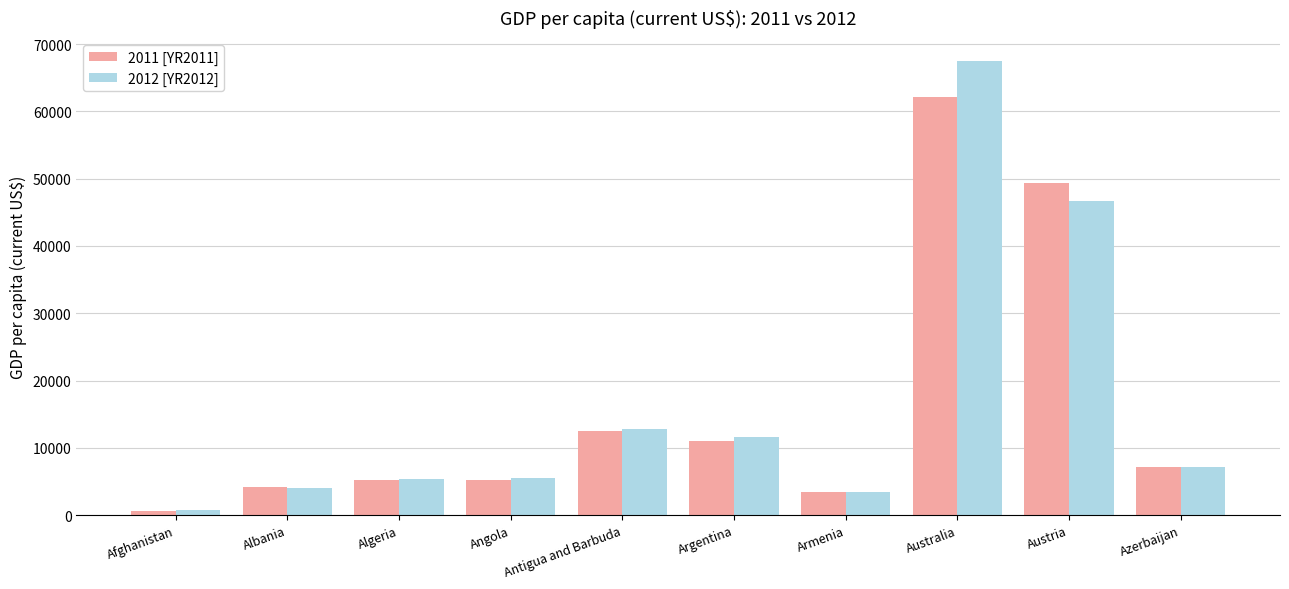

What are all the series names shown in the legend?

2011 [YR2011], 2012 [YR2012]